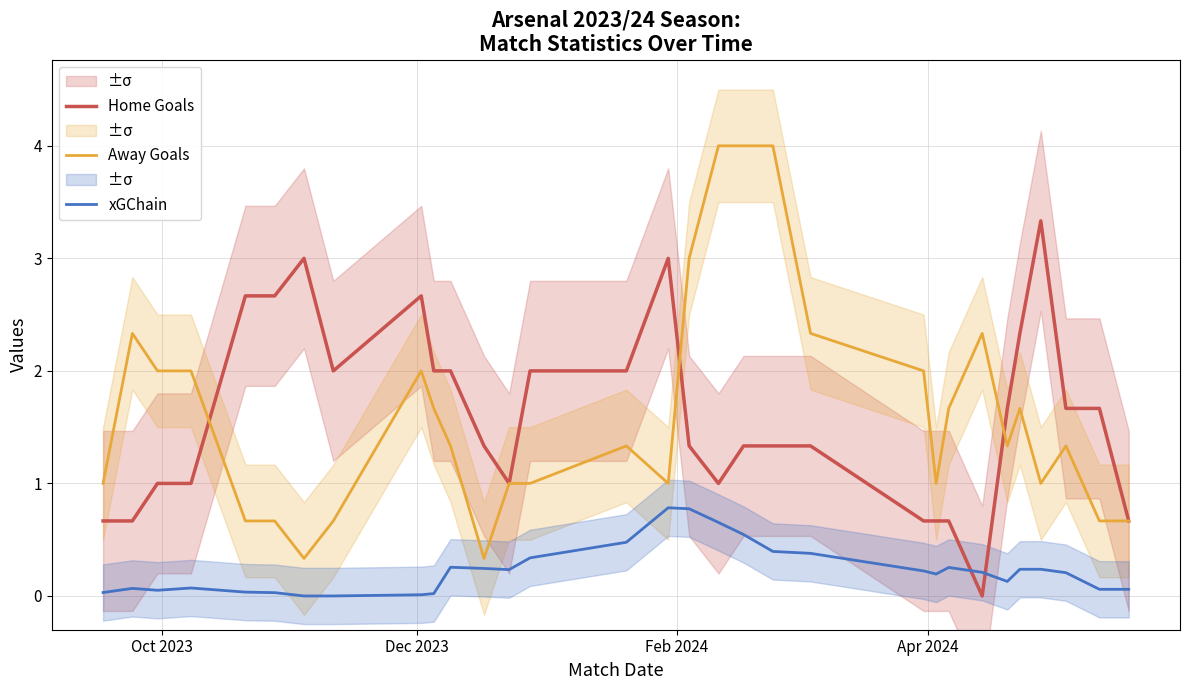

True or false: Away Goals and xGChain cross at least once.

False